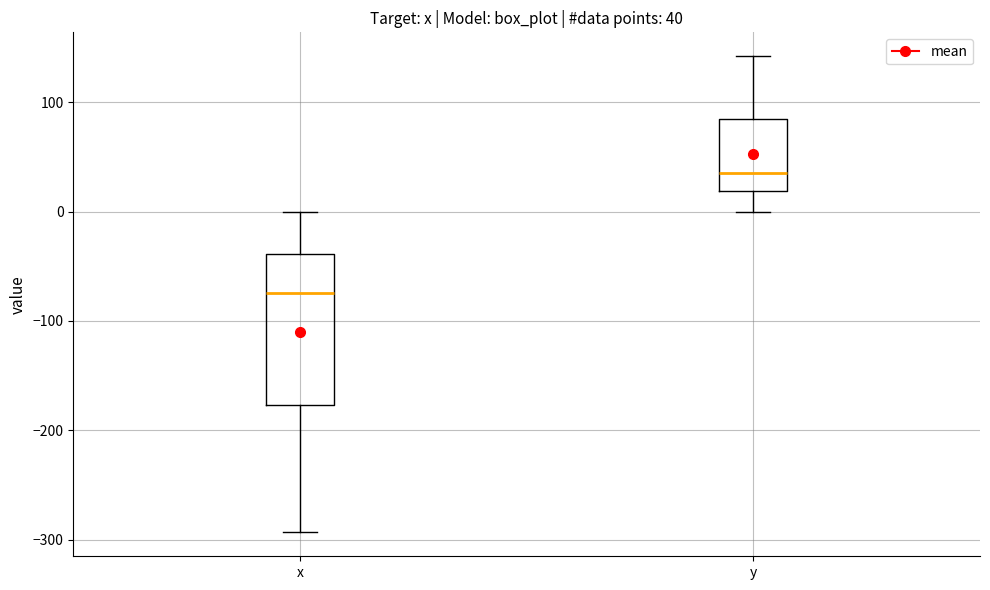

Which box's median line is the lowest?

x